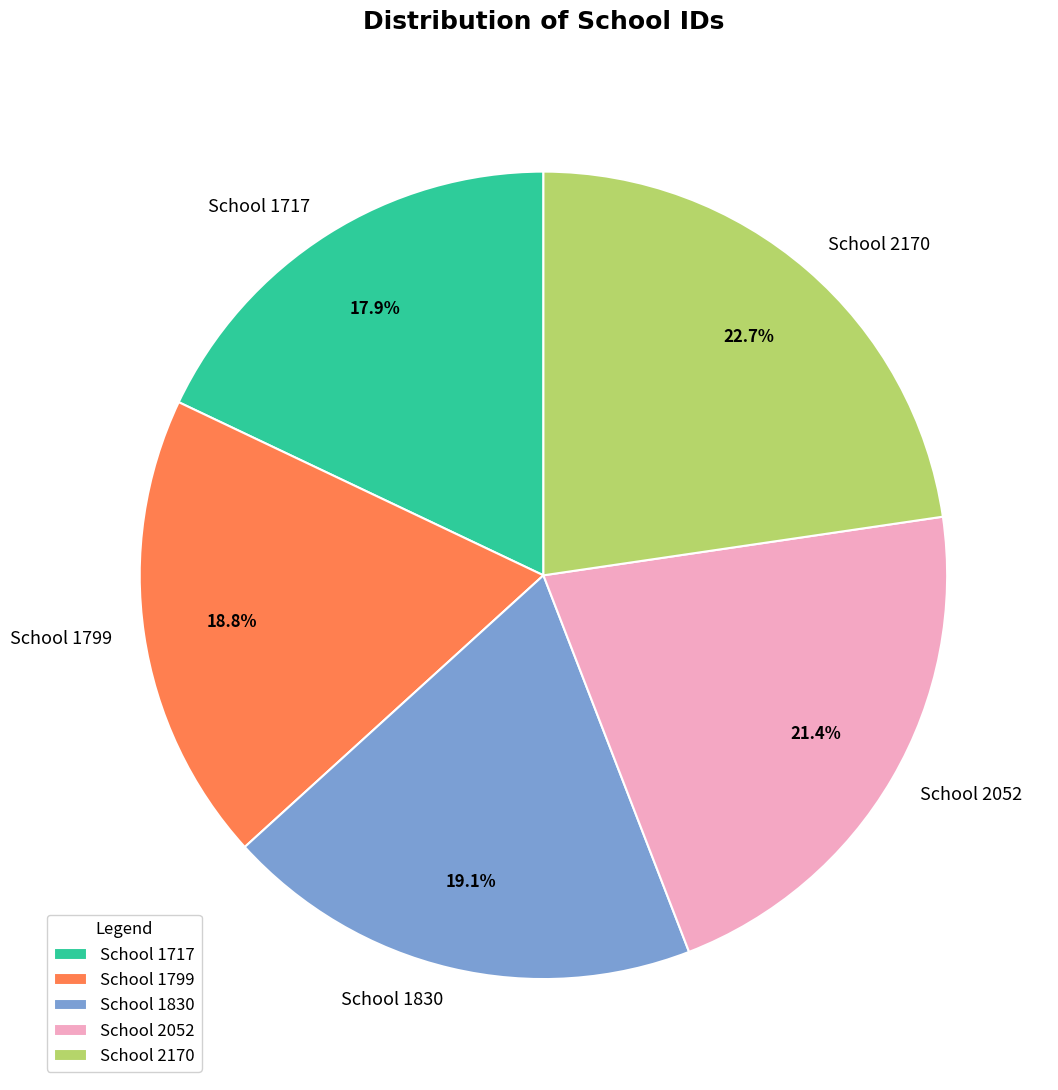

Approximately how many times larger is the value at School 1717 compared to School 2170?

0.8